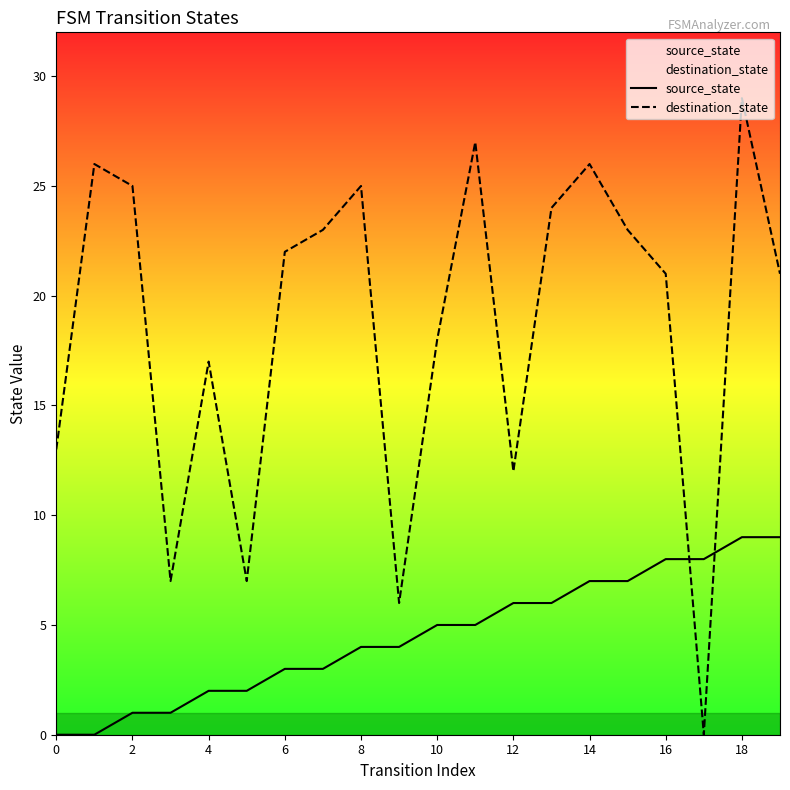

How many source_state values are between 2 and 7?

12